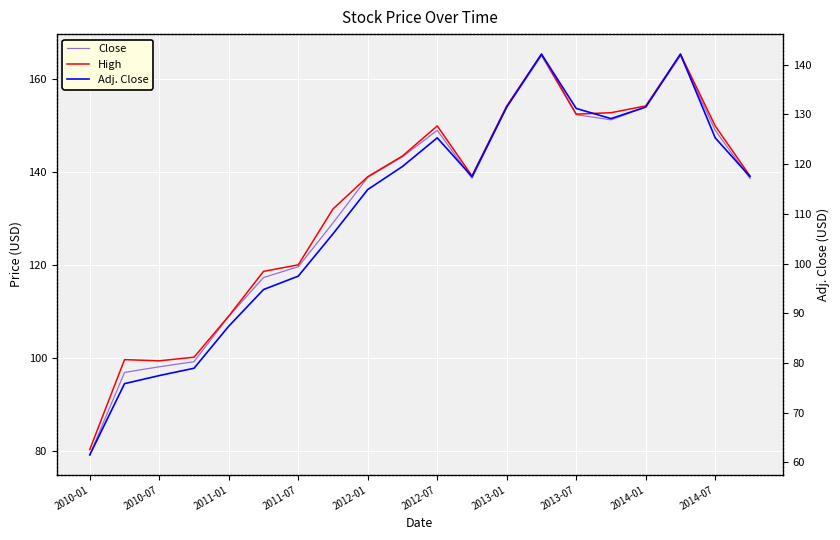

Reading left to right, list all the values displayed in this chart.

Close: 79.2	96.9	98.1	99.2	109.0	117.3	119.6	129.1	138.9	143.3	148.9	138.6	153.9	165.0	152.3	151.2	153.9	165.0	148.9	138.6
High: 80.3	99.7	99.4	100.2	109.0	118.6	120.0	132.1	139.0	143.4	149.9	139.2	154.2	165.3	152.4	152.7	154.2	165.3	149.9	139.2
Adj. Close: 61.5	75.9	77.5	79.0	87.4	94.8	97.5	106.0	114.9	119.5	125.3	117.5	131.5	142.1	131.2	129.2	131.5	142.1	125.3	117.5